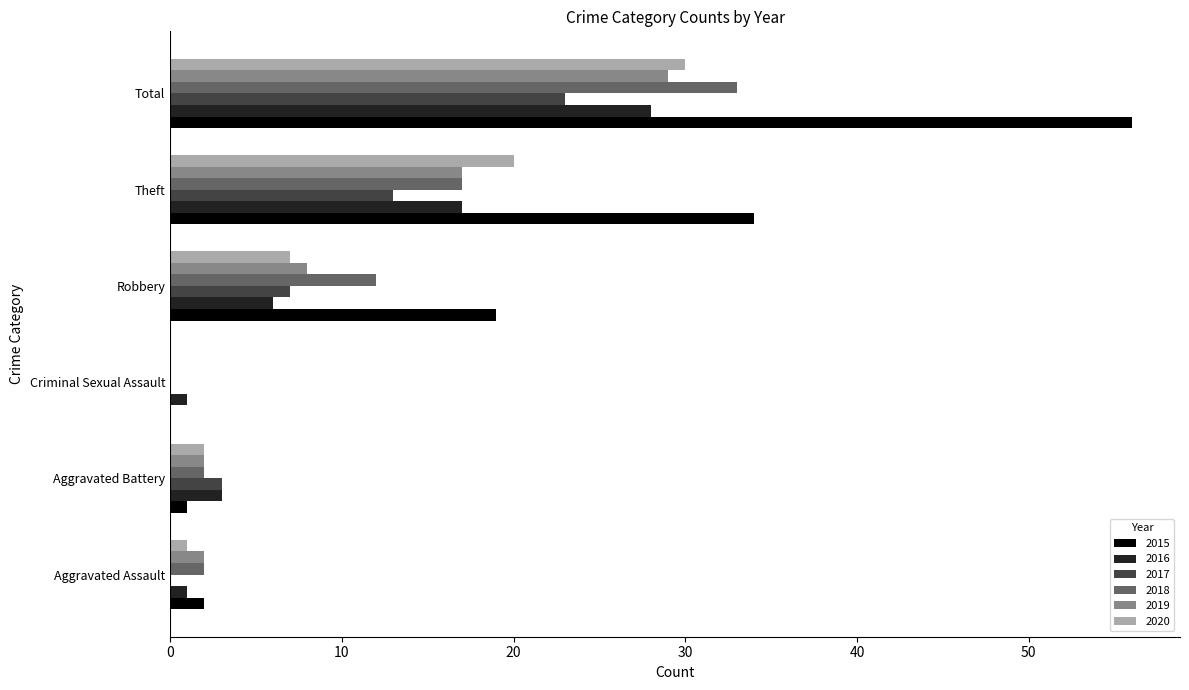

At which category is the sum across all series the highest?

Total